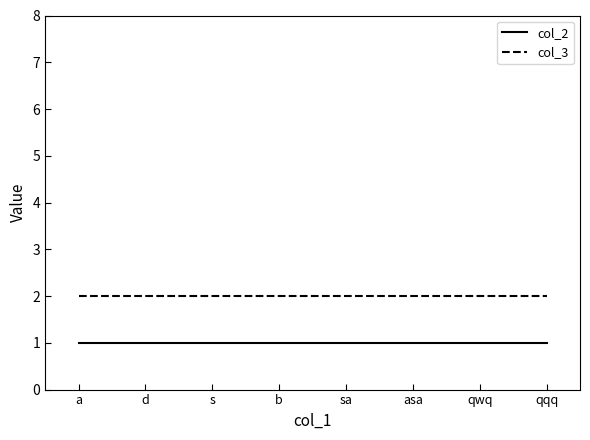

Which series has the largest total across all categories?

col_3